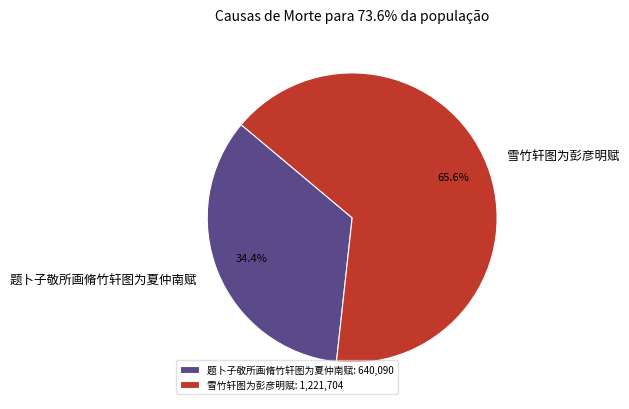

How many slices are in this pie chart?

2